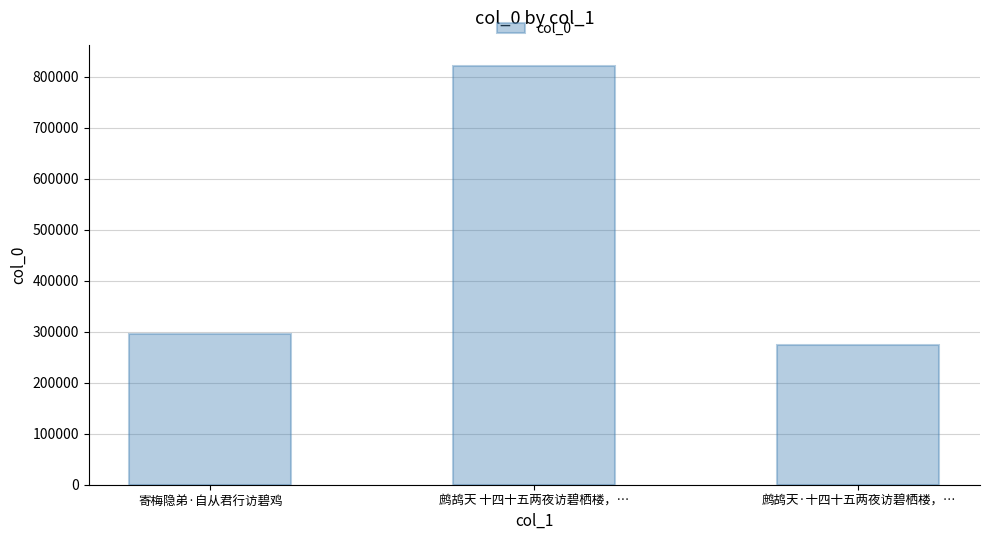

Which category has the lowest value across all series?

鹧鸪天·十四十五两夜访碧栖楼，…